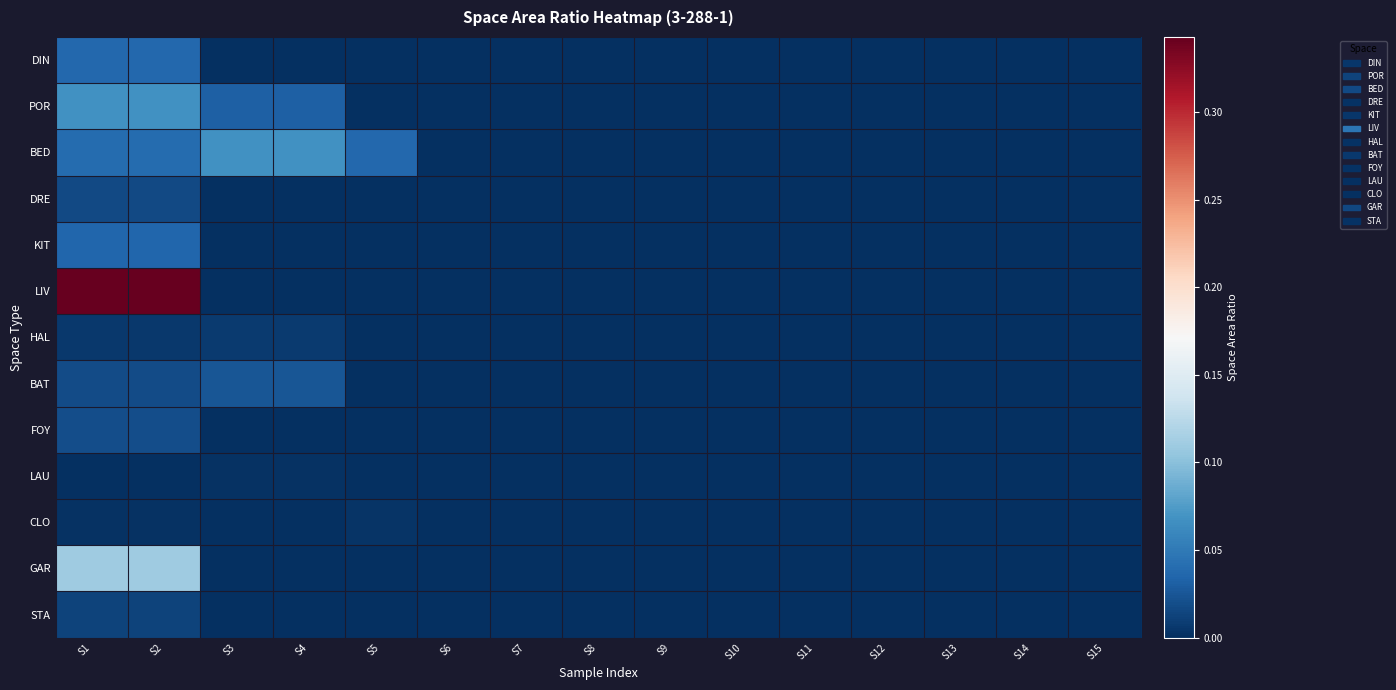

Rank the series at S6 from lowest to highest value.

DIN, POR, BED, DRE, KIT, LIV, HAL, BAT, FOY, LAU, CLO, GAR, STA